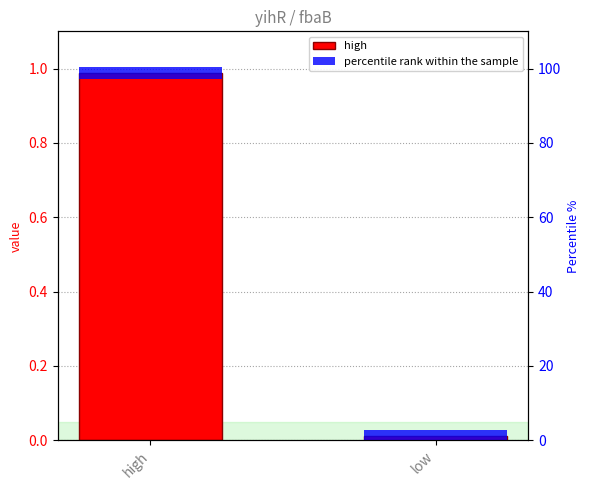

What is the sum of all percentile rank within the sample values?

6.0